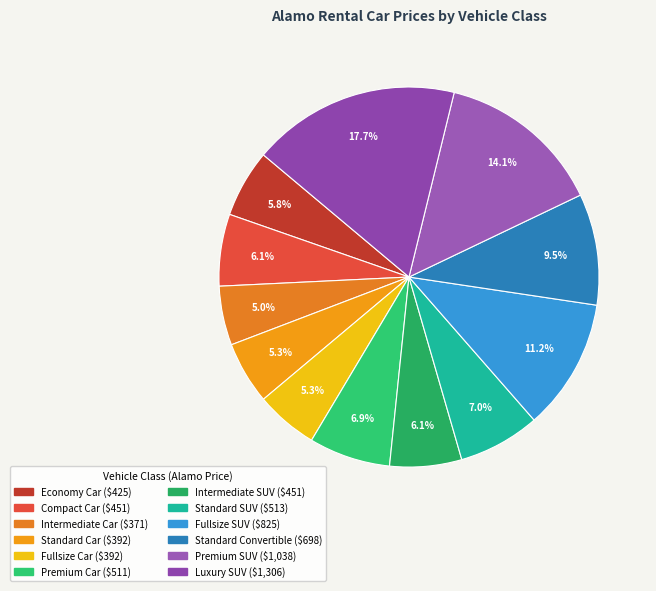

How many slices are in this pie chart?

12